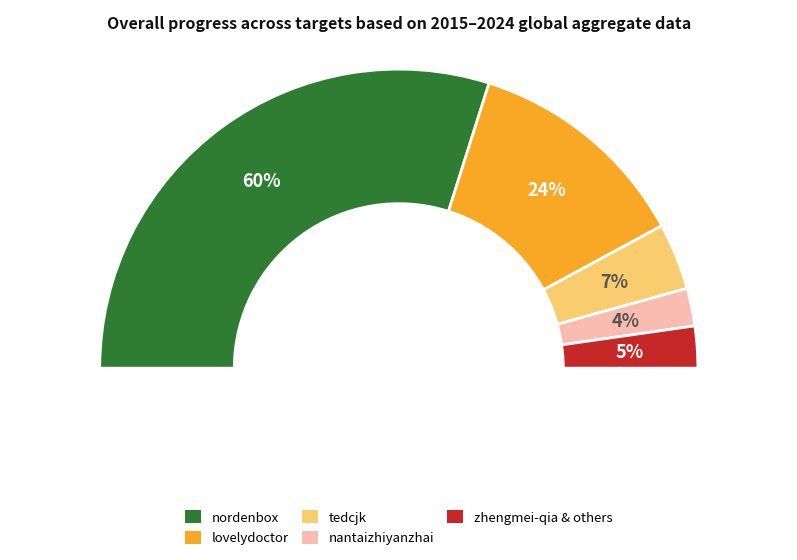

Does nordenbox account for over 50% of the chart?

Yes